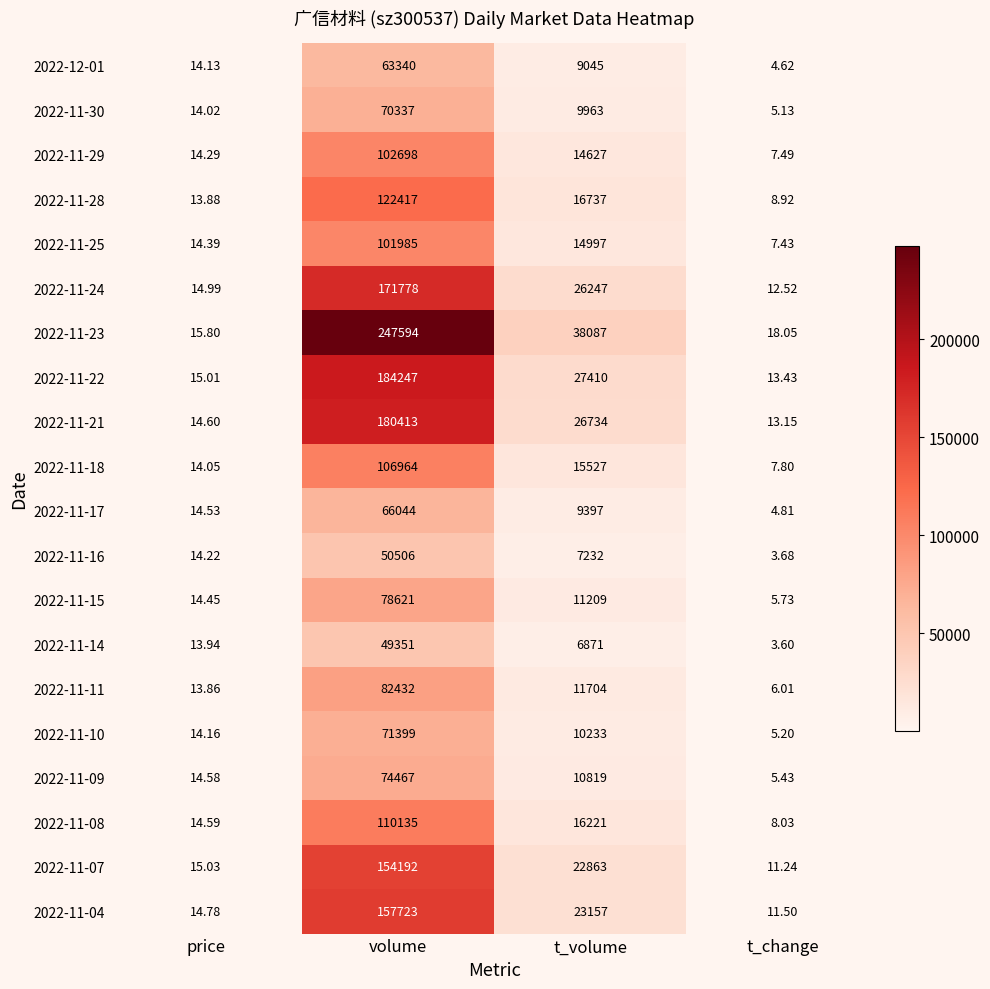

Where does the 2022-11-22 series first go above 27410?

volume